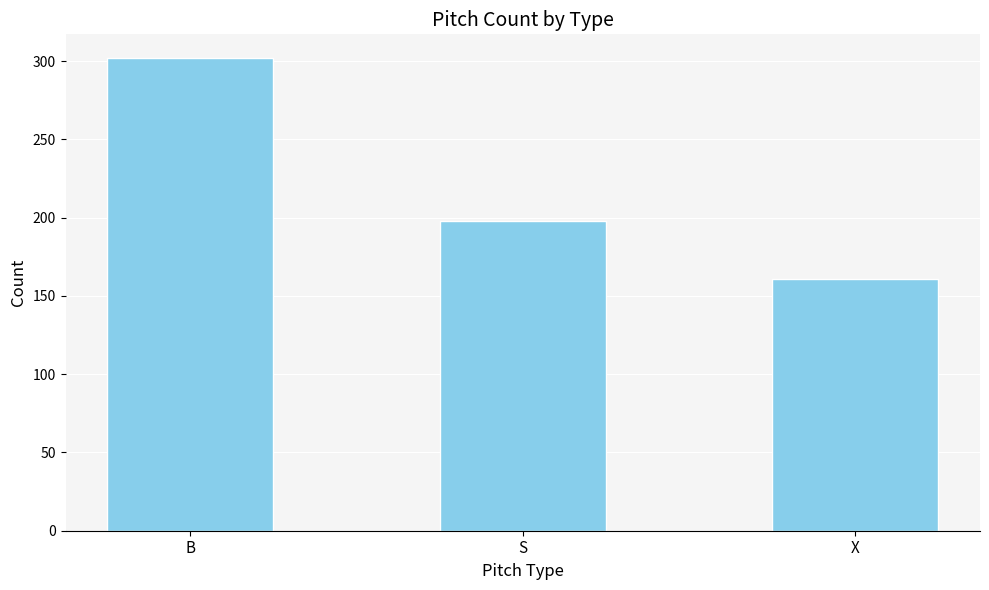

What is the average value?

220